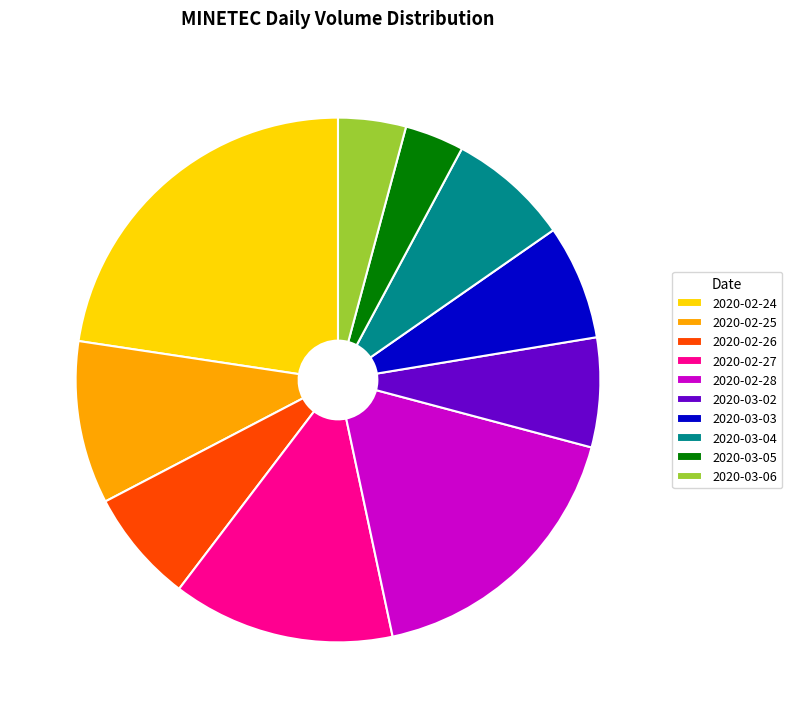

Does any single category account for the majority?

No